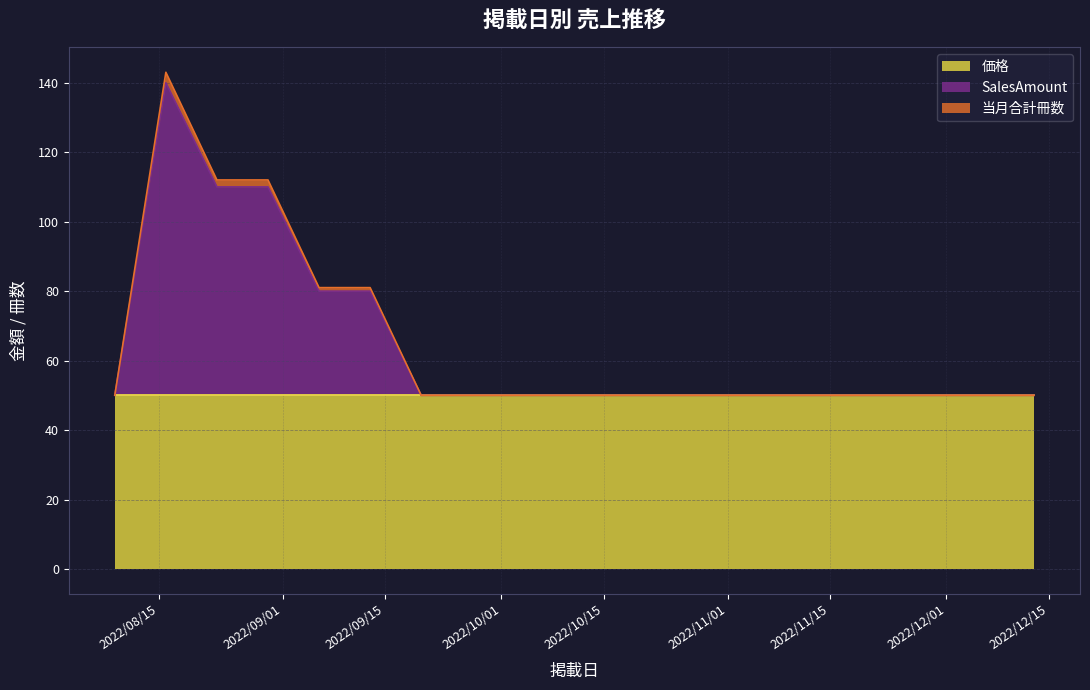

Does the chart display data point markers on the line(s)?

No